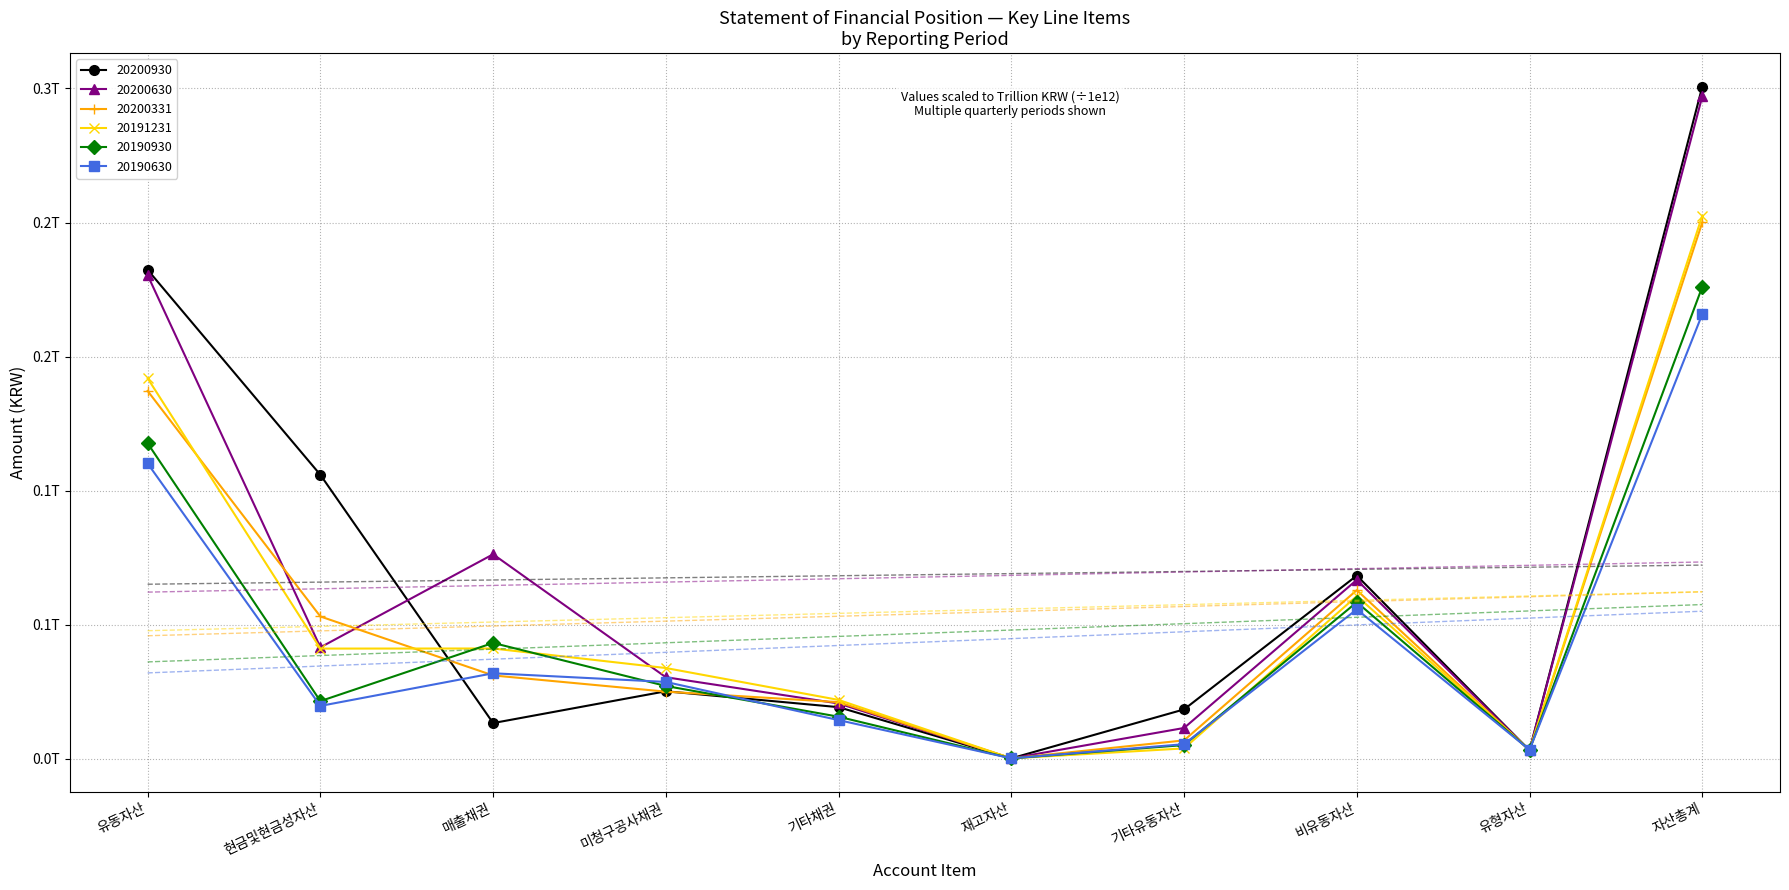

True or false: 20200331 has more than 1 points higher than both neighbors.

False